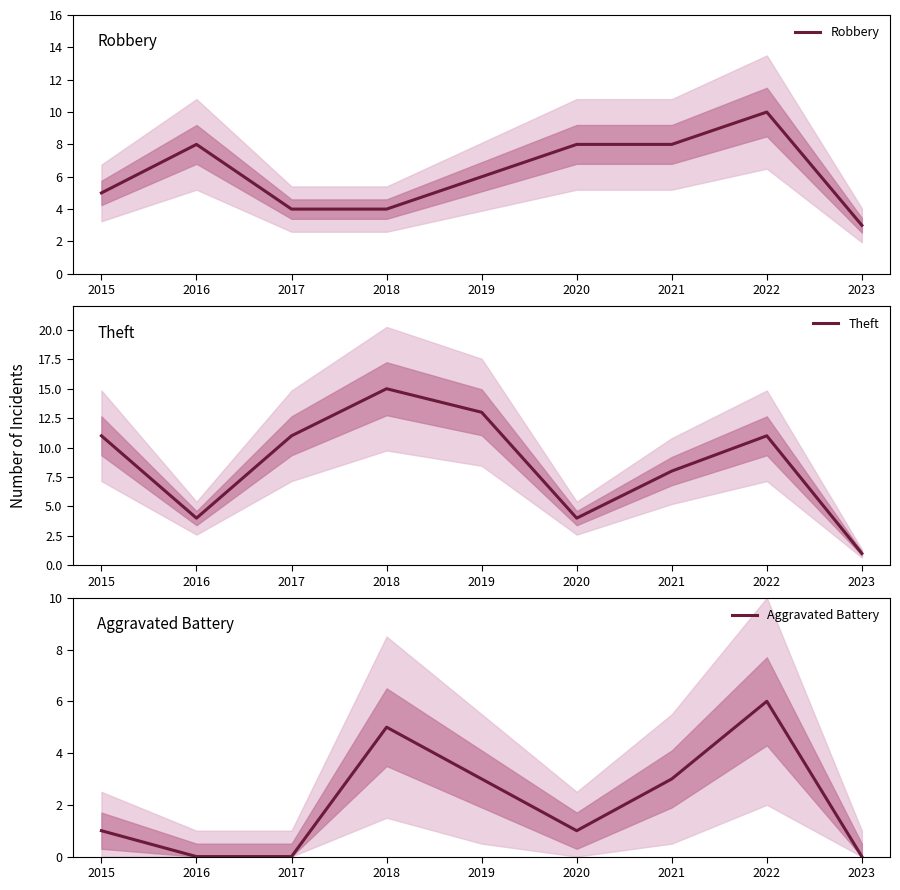

What is the sum of the Theft values at 2020 and 2018?

19